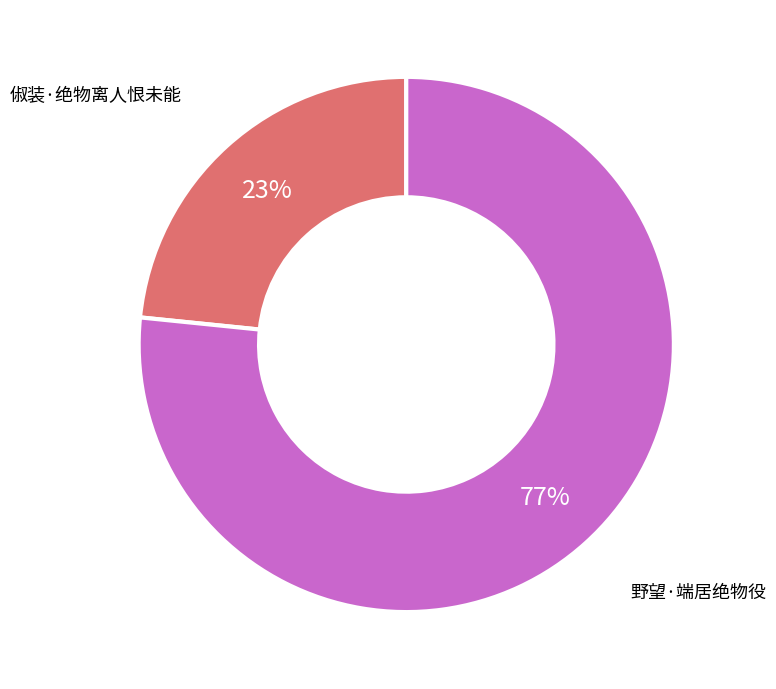

Does any single category account for the majority?

Yes